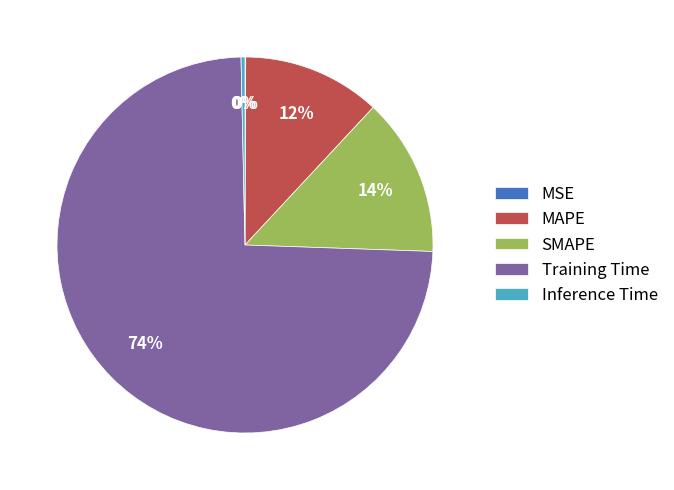

Which slice represents more than half of the pie?

Training Time